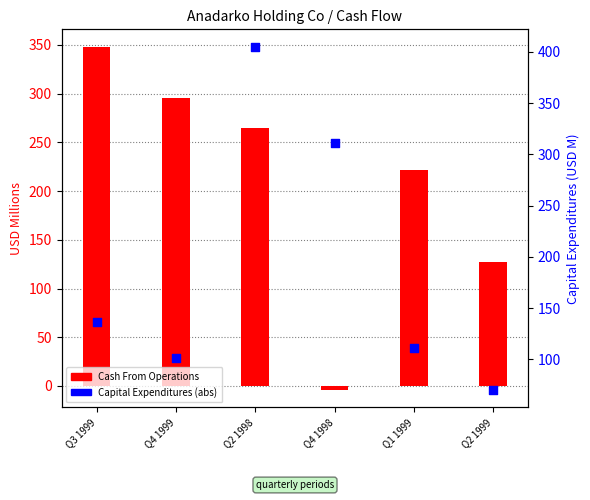

What are all the series names shown in the legend?

Cash From Operations, Capital Expenditures (abs)